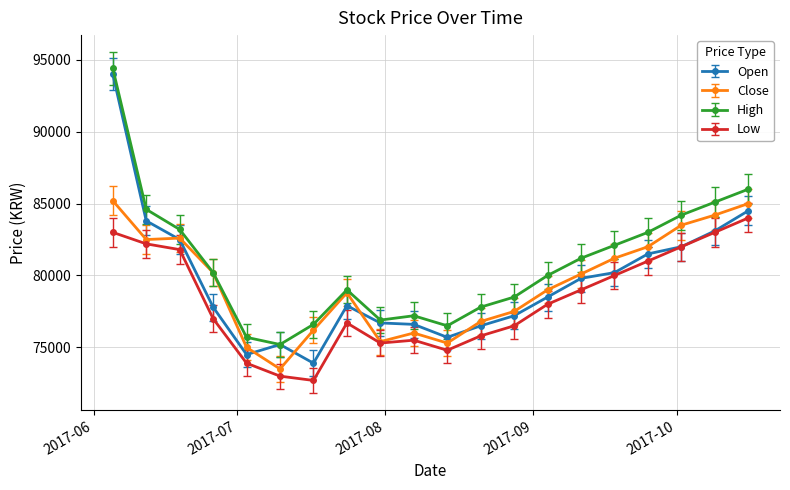

What are all the series names shown in the legend?

Open, Close, High, Low